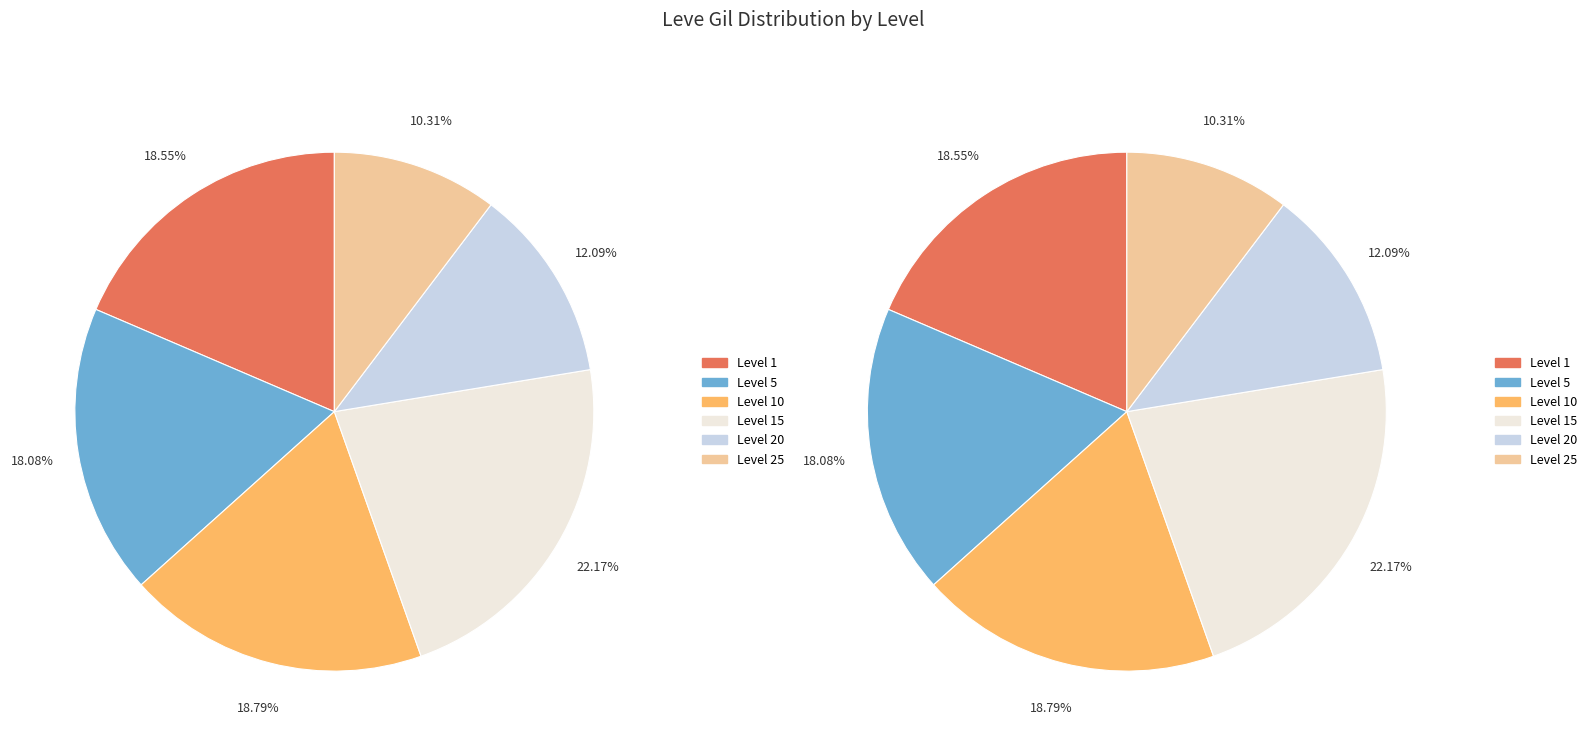

How many segments does this pie chart have?

12